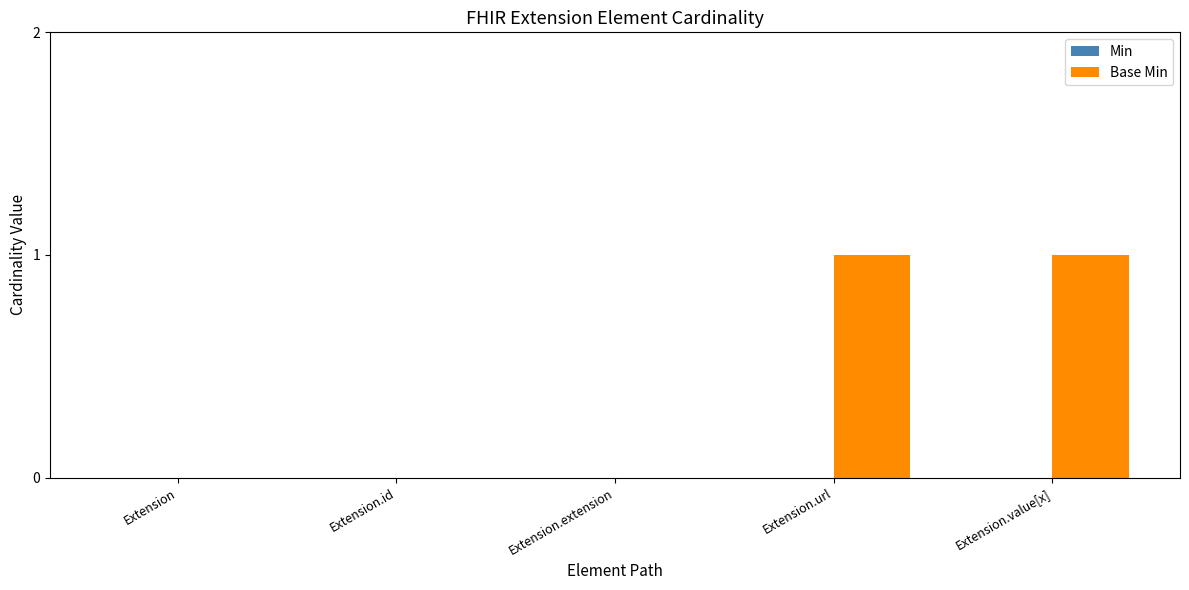

What is the change in value from Extension to Extension.url?

+1